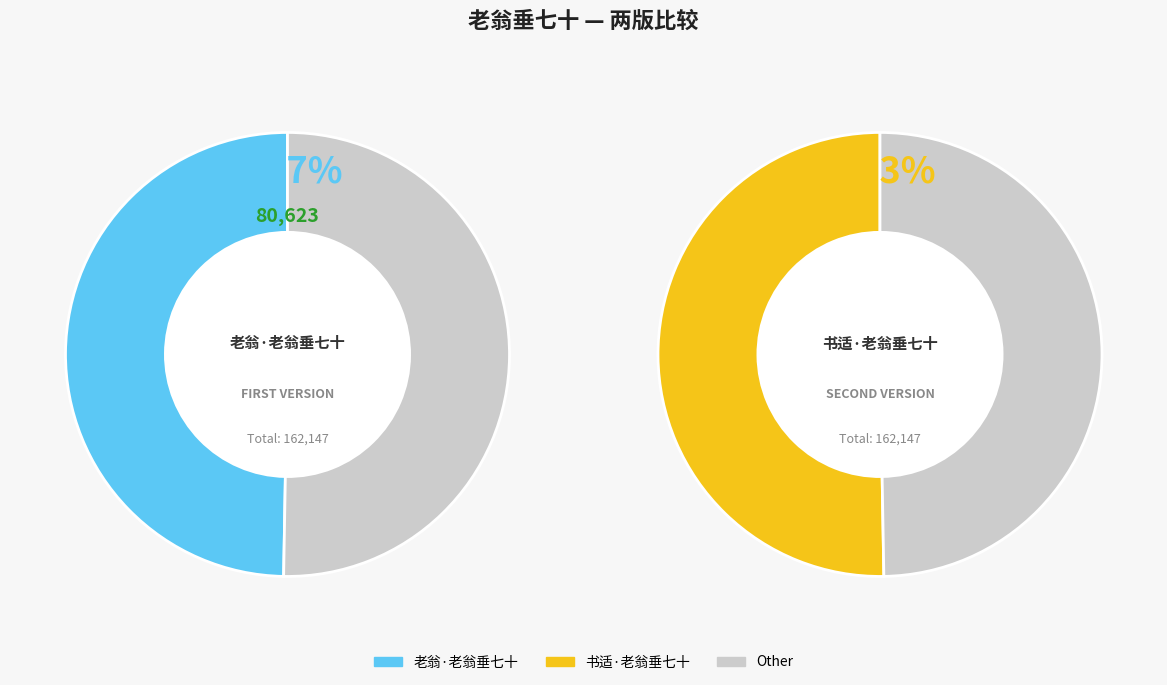

True or false: 老翁·老翁垂七十 accounts for 59% of the total.

False